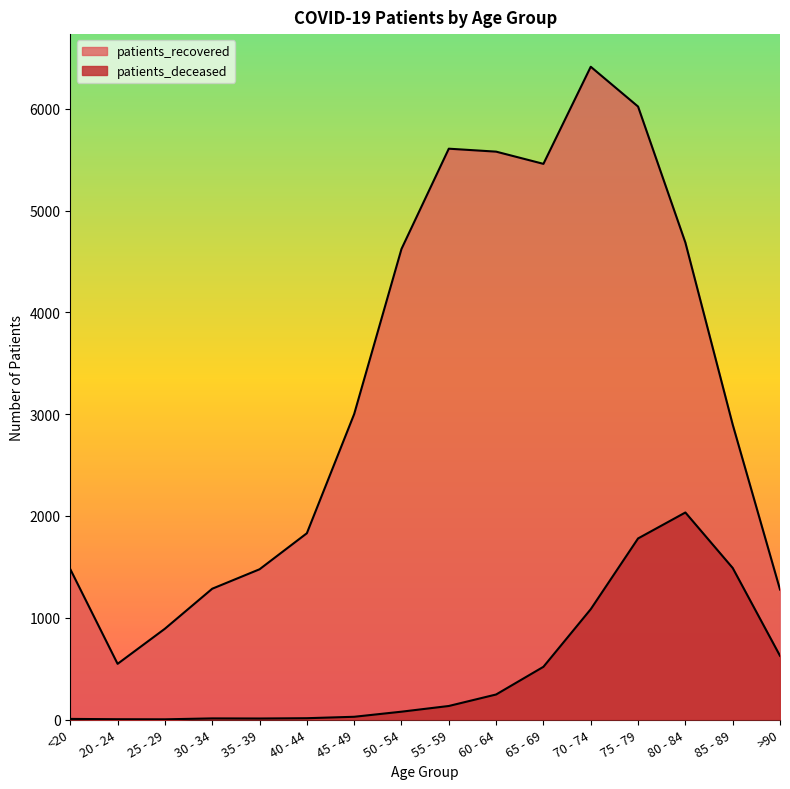

True or false: patients_deceased and patients_recovered intersect in this chart.

False